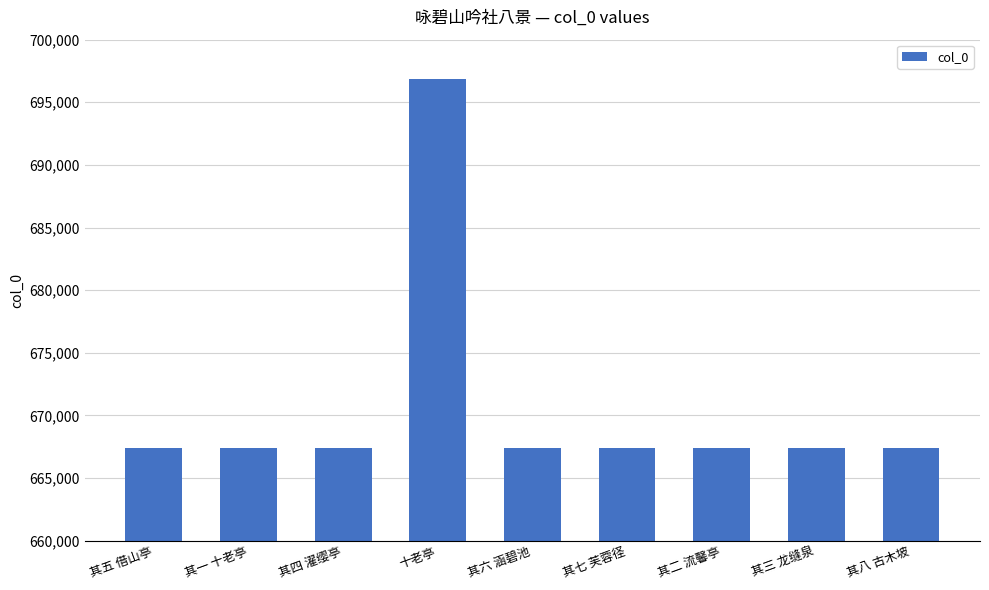

What is the maximum value shown in the chart?

696825